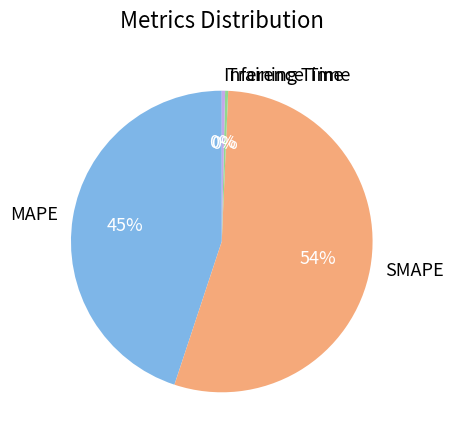

To the nearest percent, what is the difference between the Training Time and MAPE slice percentages?

45%